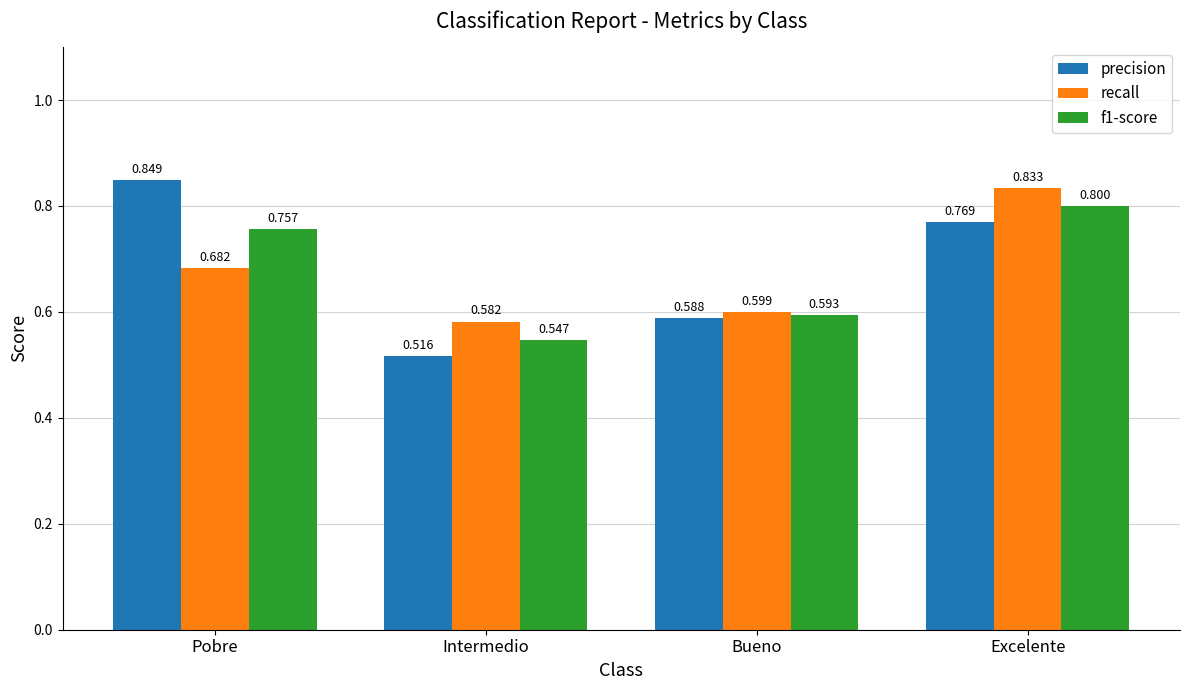

Does the chart contain any negative values?

No